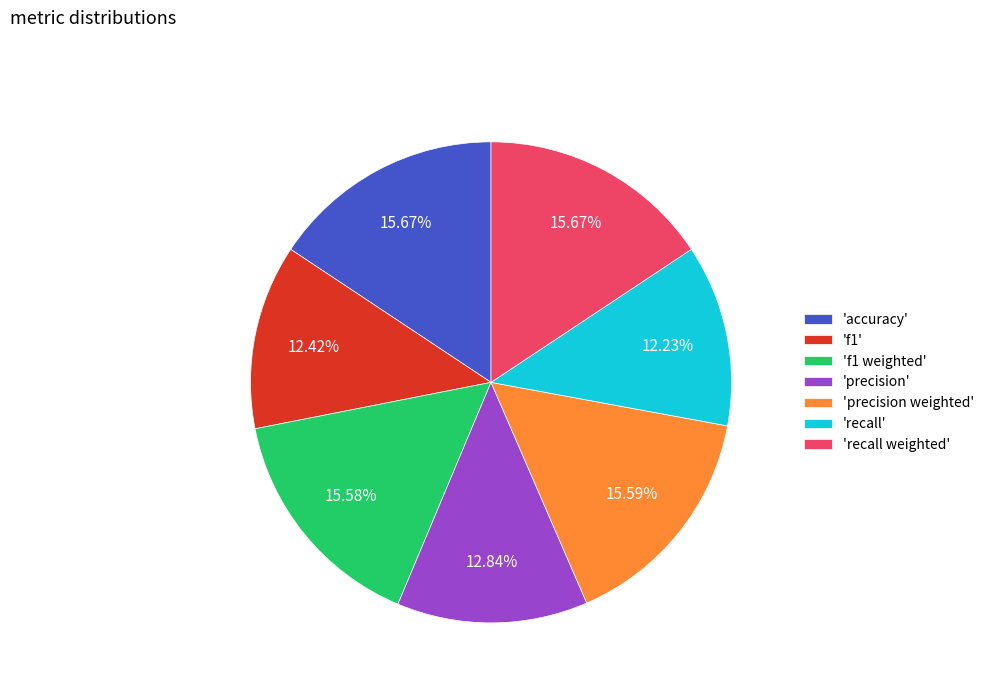

Between 'recall' and 'f1 weighted', which is larger?

'f1 weighted'